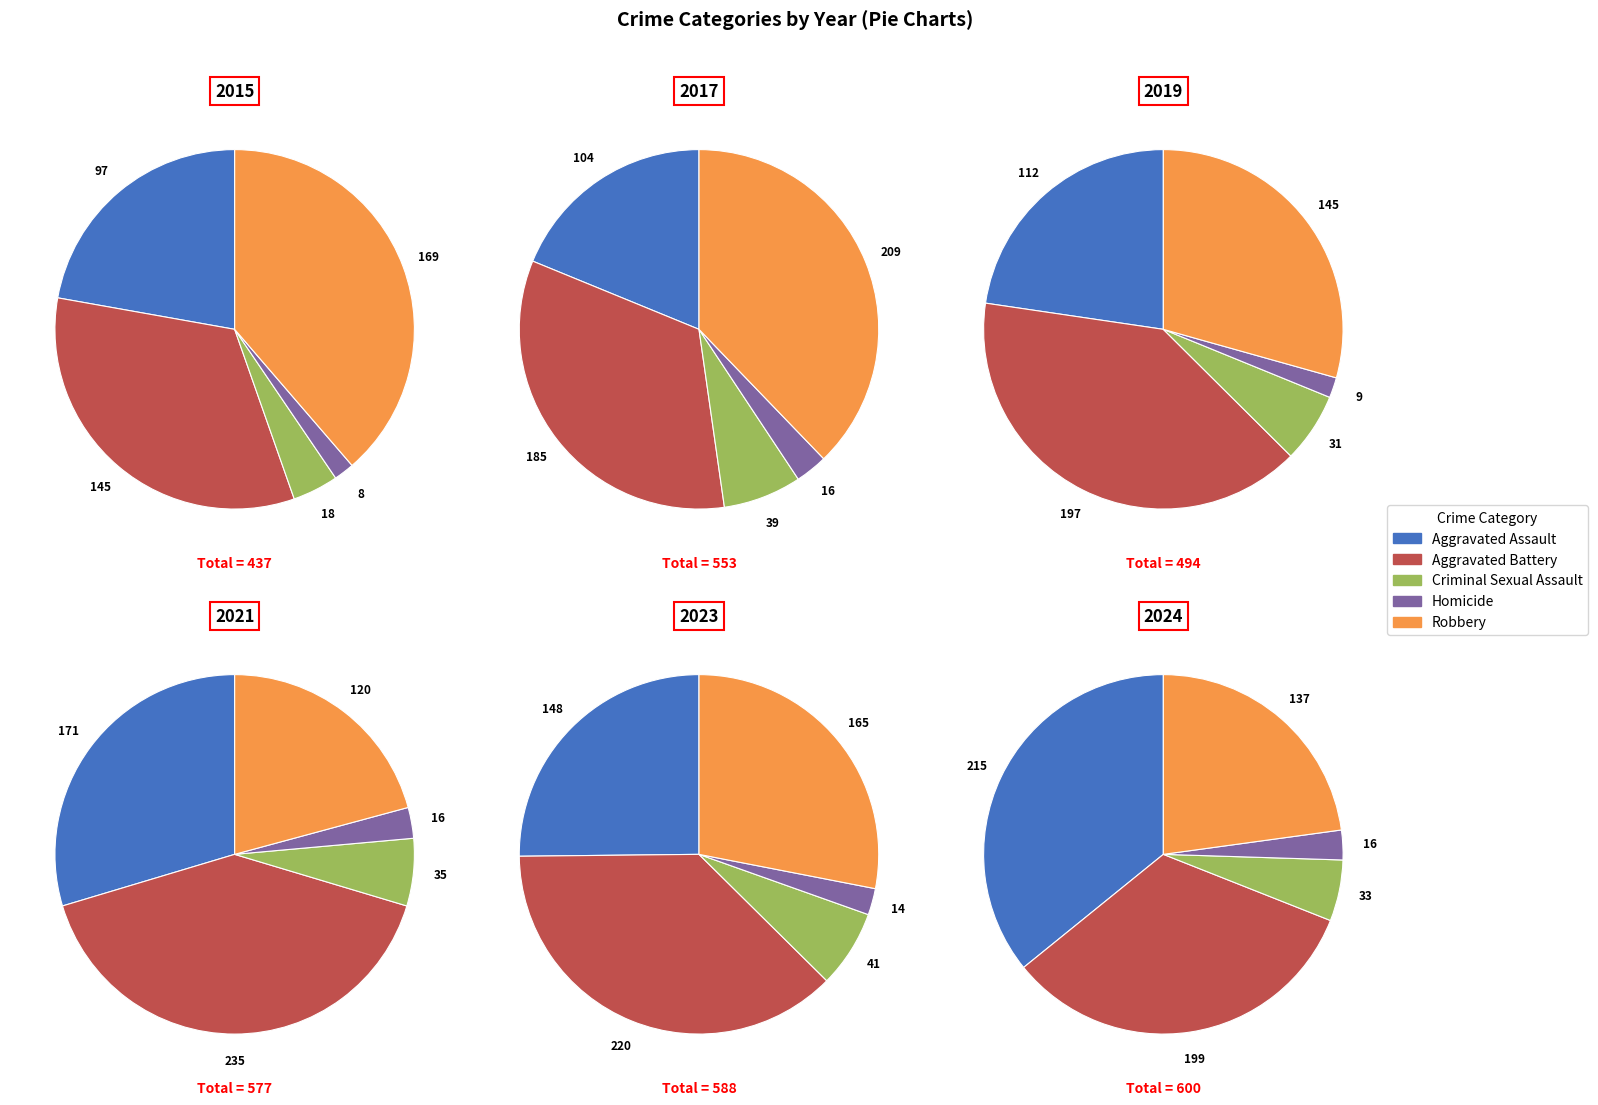

True or false: 6 accounts for 13% of the total.

True